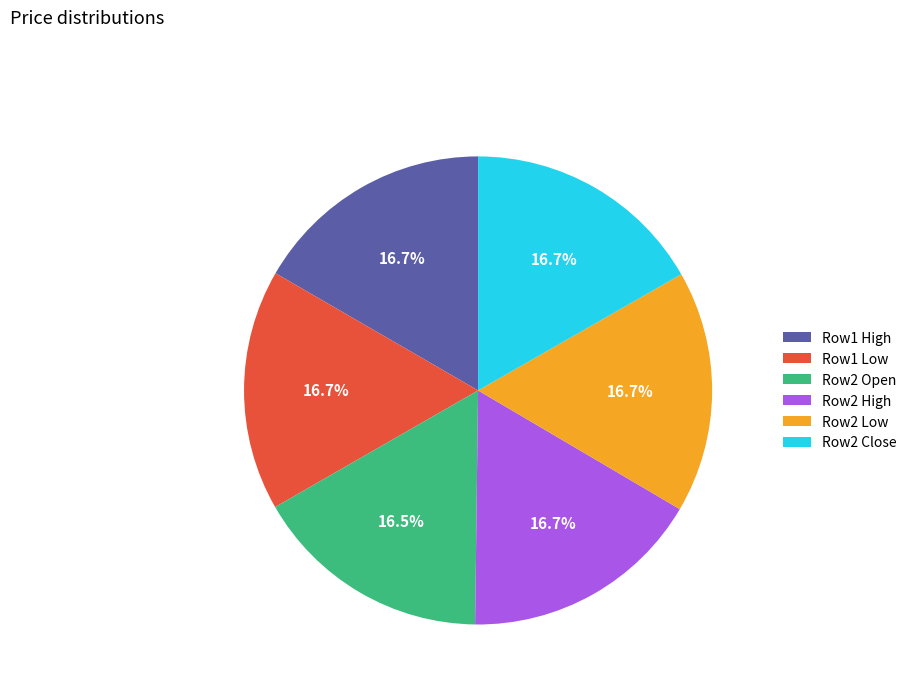

Is there any slice that represents more than half of the pie?

No